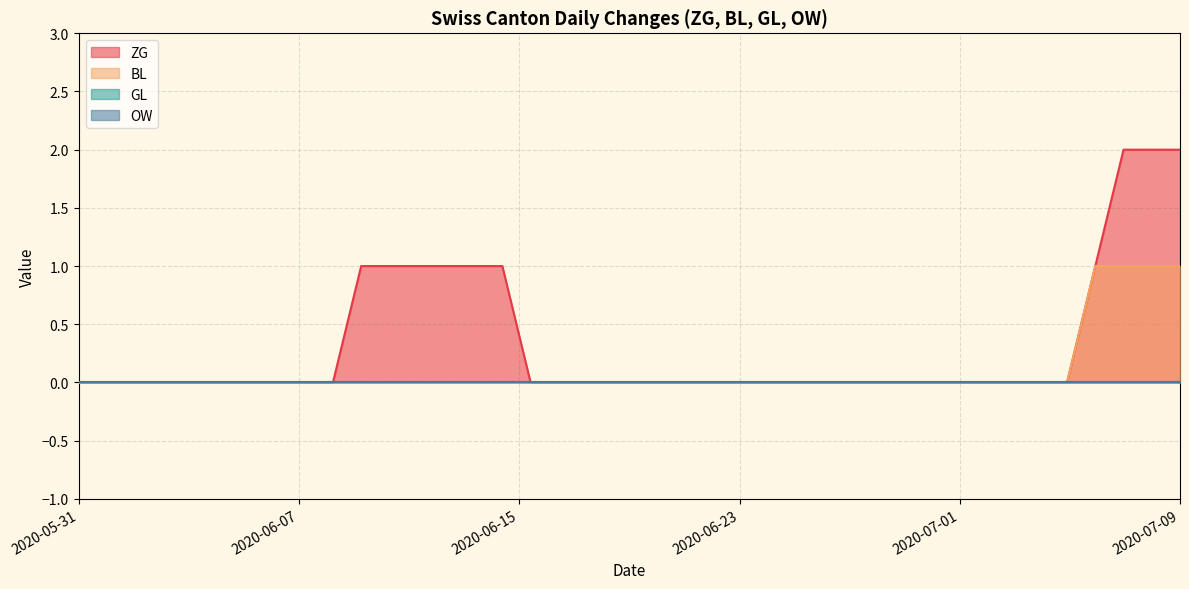

What position from the left is 2020-06-26?

27